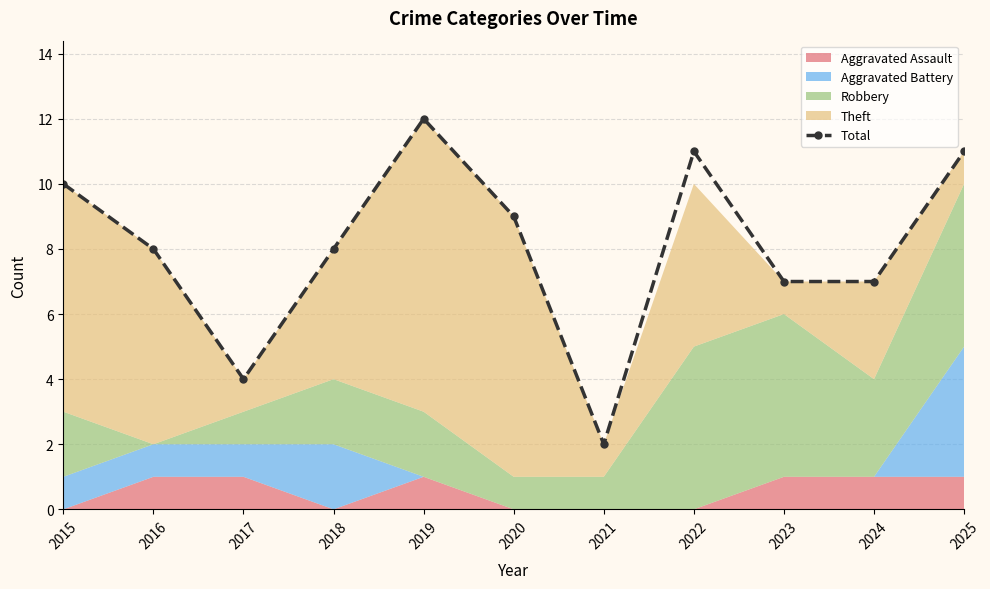

Is it true that Total equals 10 at 2015?

True